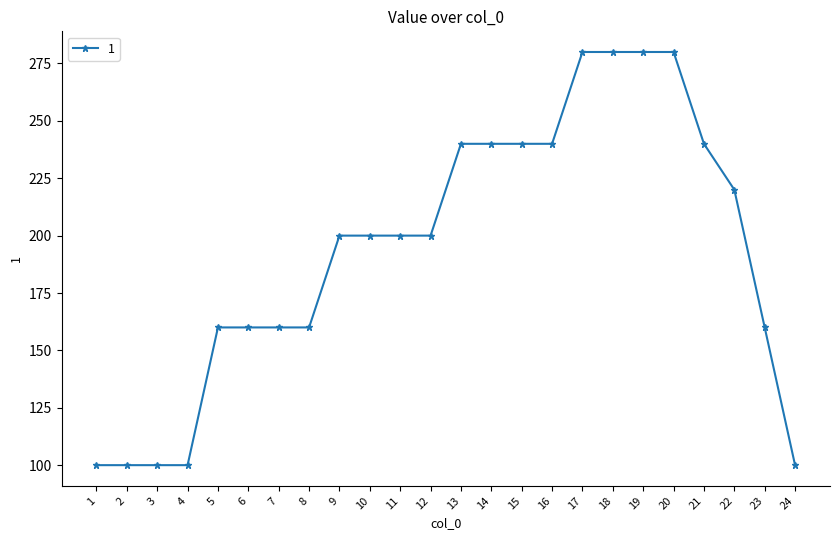

What is the smallest value displayed?

100